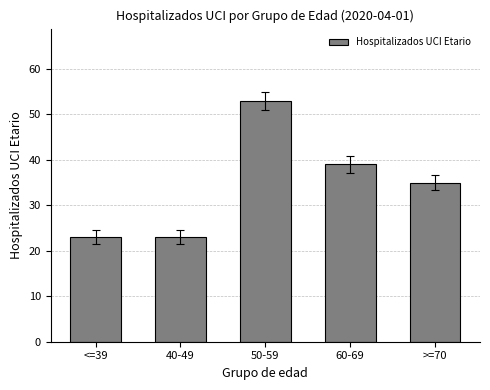

What is the minimum value shown in the chart?

23